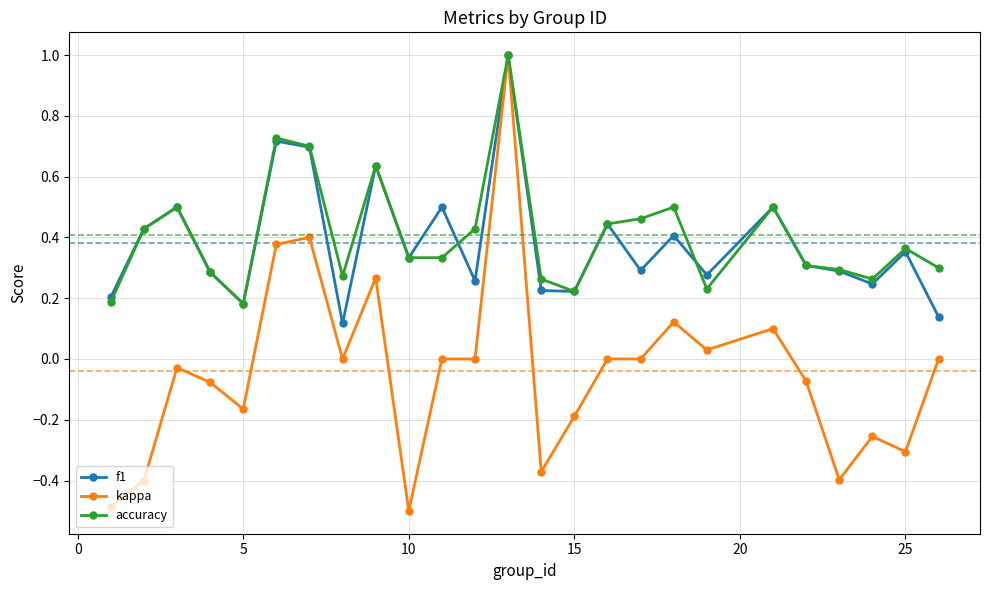

Does the chart display data point markers on the line(s)?

Yes